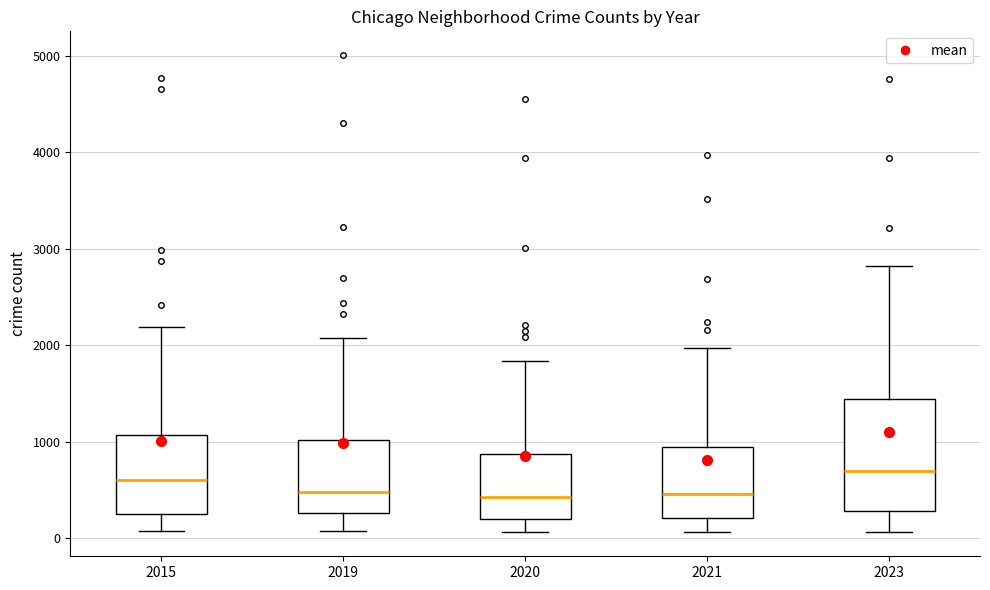

Where is the upper edge of the box at x = 2023 on the y-axis? The values are not printed on the chart, so give them approximately, as read against the axis.

1400